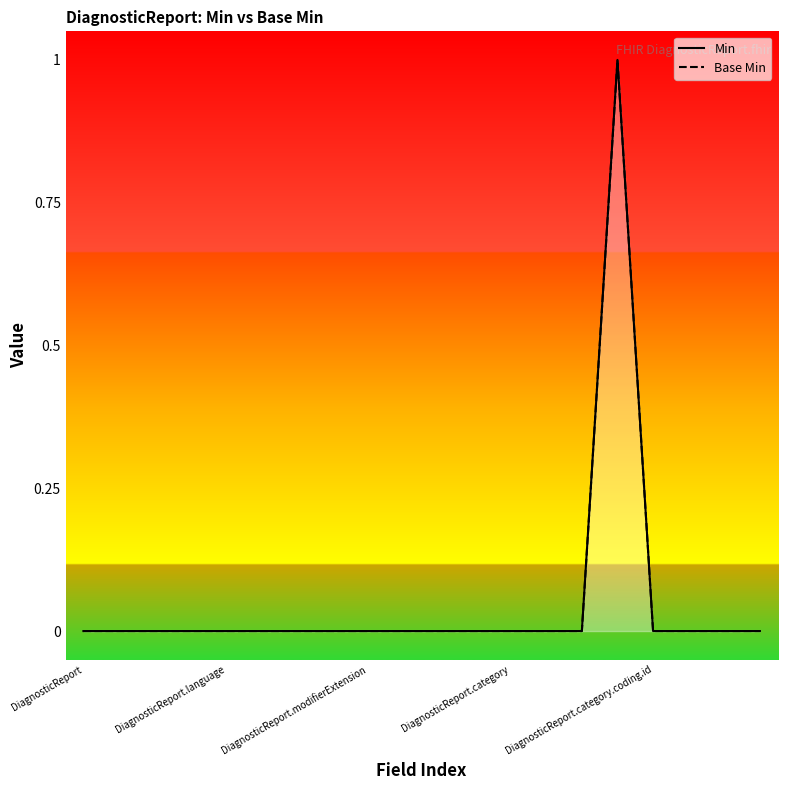

How many categories are shown in the chart?

20